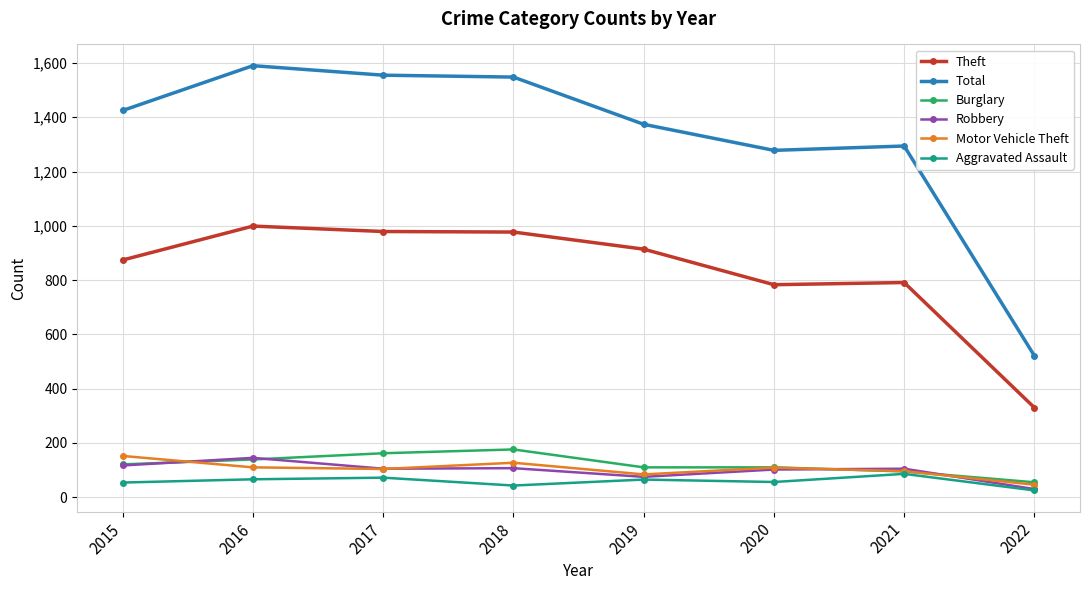

Which series has the largest range (max minus min)?

Total